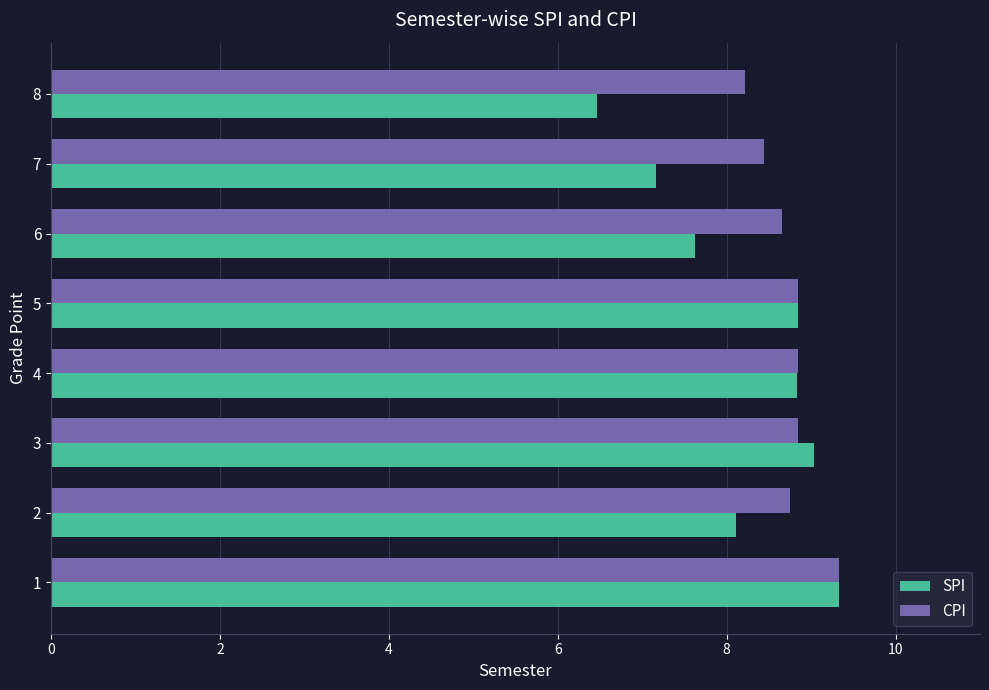

List the series in order of their overall mean, highest first.

CPI, SPI